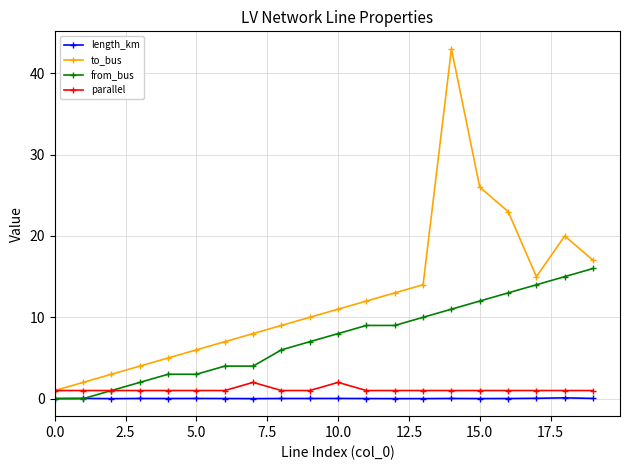

What is the value of the parallel point at the 19th from the left?

1.0